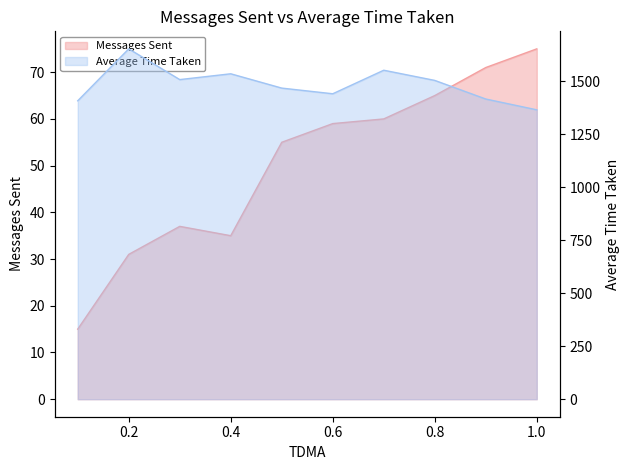

Reading right to left, extract all data points from this chart.

Messages Sent: 1.0=75.0	0.9=71.0	0.8=65.0	0.7=60.0	0.6=59.0	0.5=55.0	0.4=35.0	0.3=37.0	0.2=31.0	0.1=15.0
Average Time Taken: 1.0=1365.7	0.9=1416.6	0.8=1504.4	0.7=1552.5	0.6=1441.4	0.5=1468.2	0.4=1535.7	0.3=1508.3	0.2=1653.4	0.1=1408.3